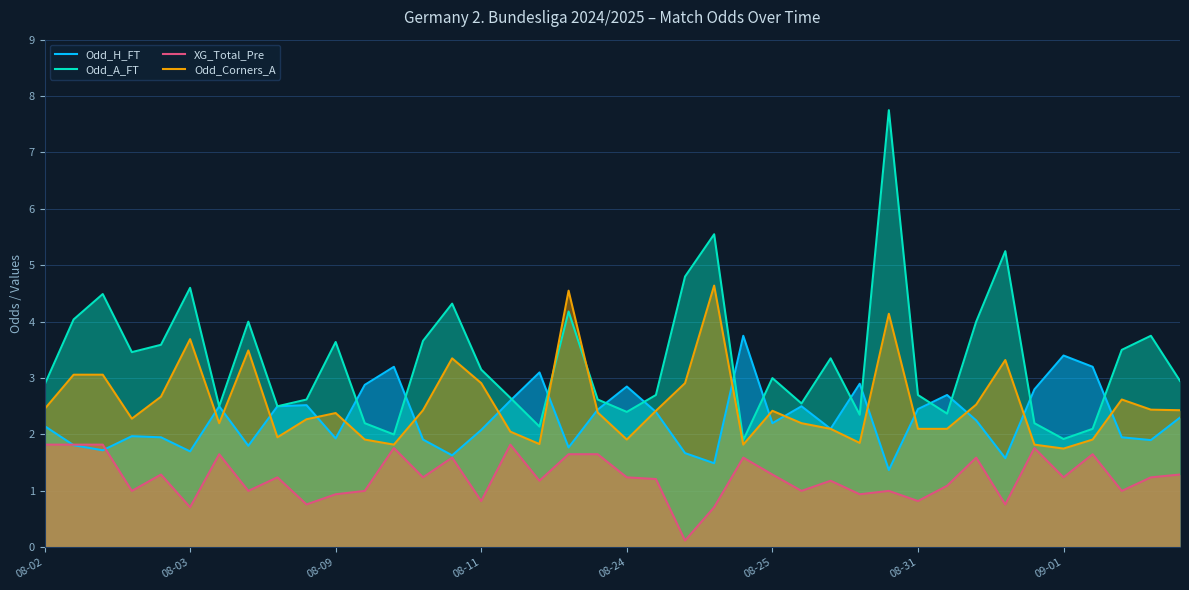

Which series has the largest range (max minus min)?

Odd_A_FT